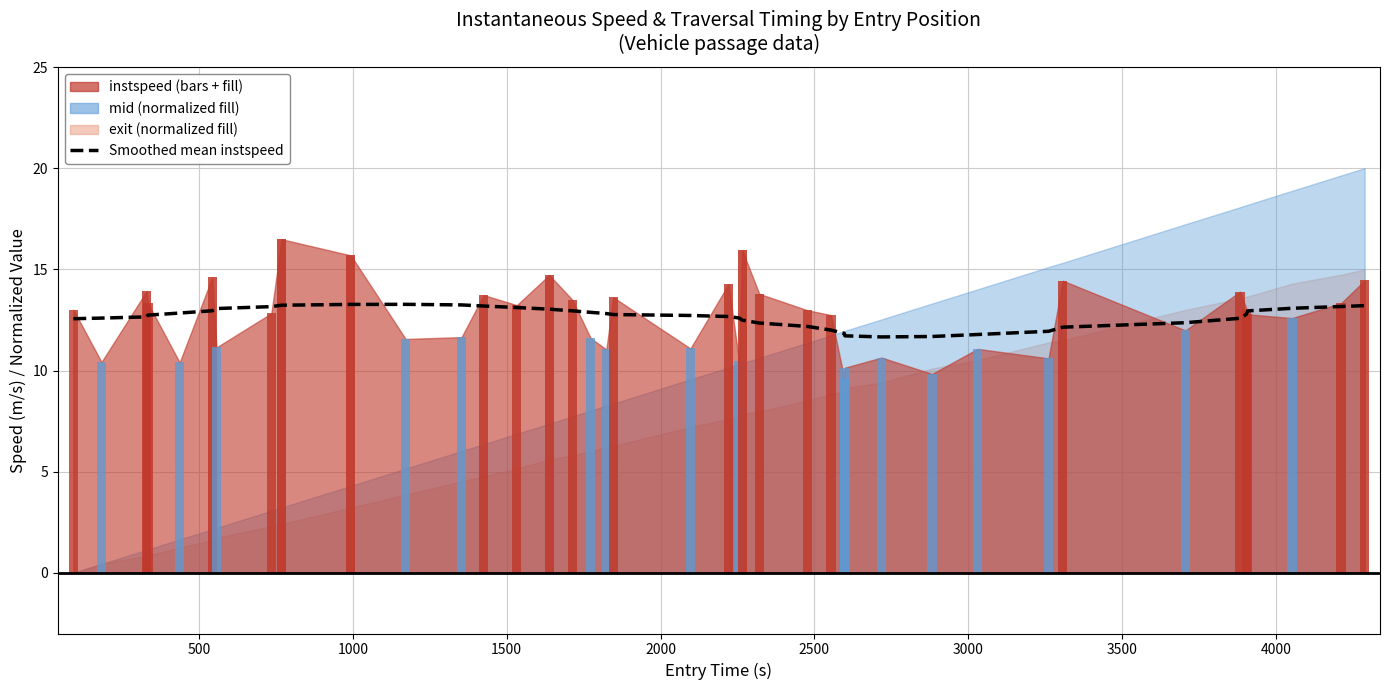

Reading left to right, extract all data points from this chart.

12.6	12.6	12.7	12.7	12.8	13.0	13.1	13.2	13.2	13.3	13.3	13.2	13.2	13.1	13.0	12.9	12.9	12.8	12.8	12.7	12.7	12.6	12.5	12.3	12.2	12.0	11.8	11.7	11.7	11.7	11.8	11.9	12.1	12.4	12.6	12.8	12.9	13.1	13.2	13.2